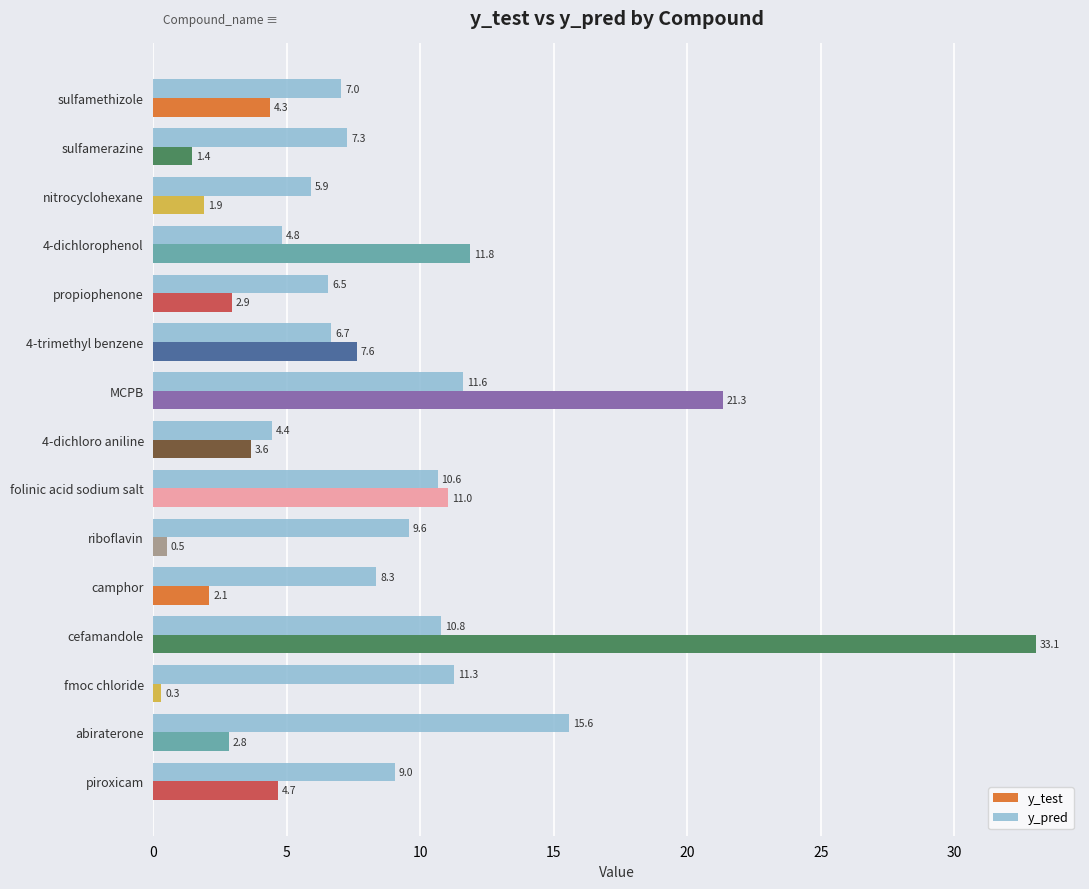

At how many categories does at least one series exceed 11?

6